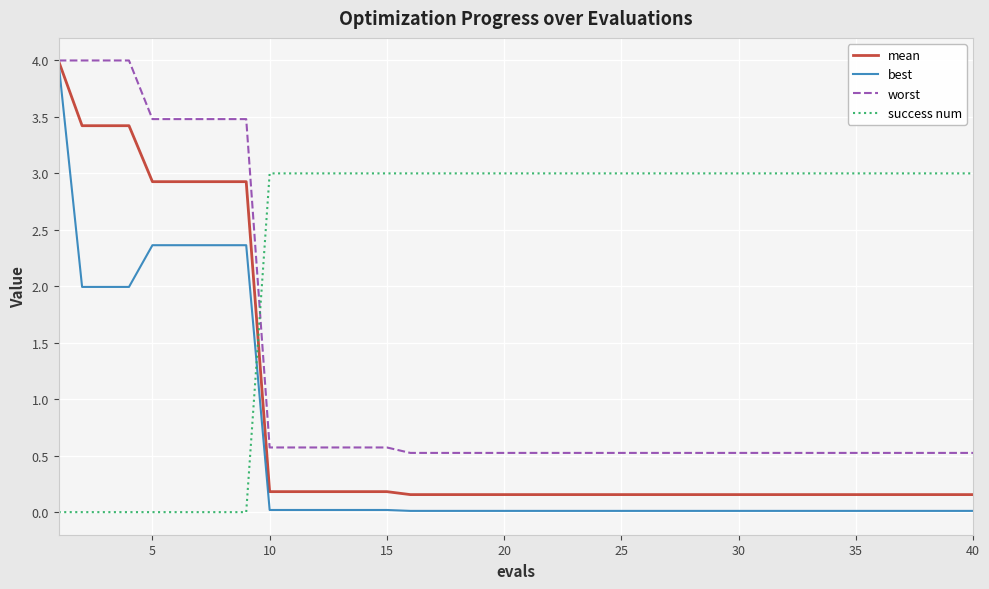

Which series has the largest total across all categories?

success num